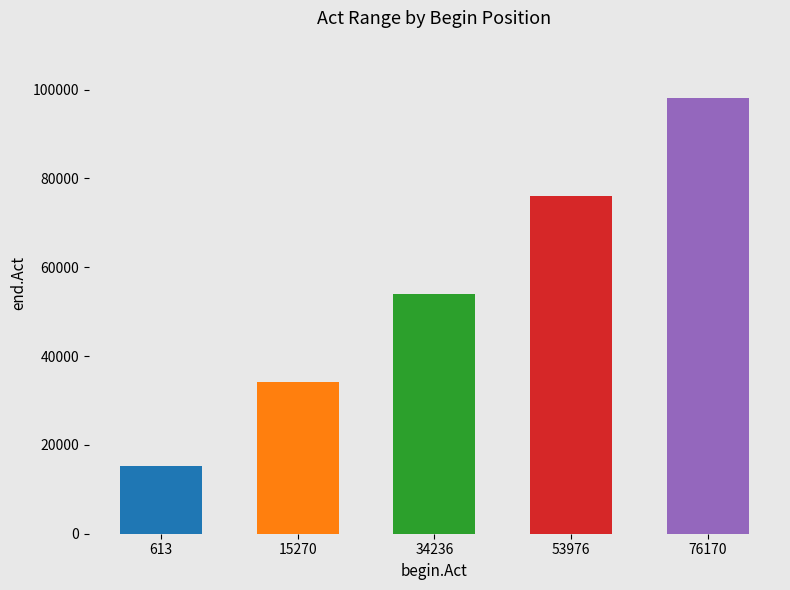

Are the bars grouped side by side (vs. stacked)?

No